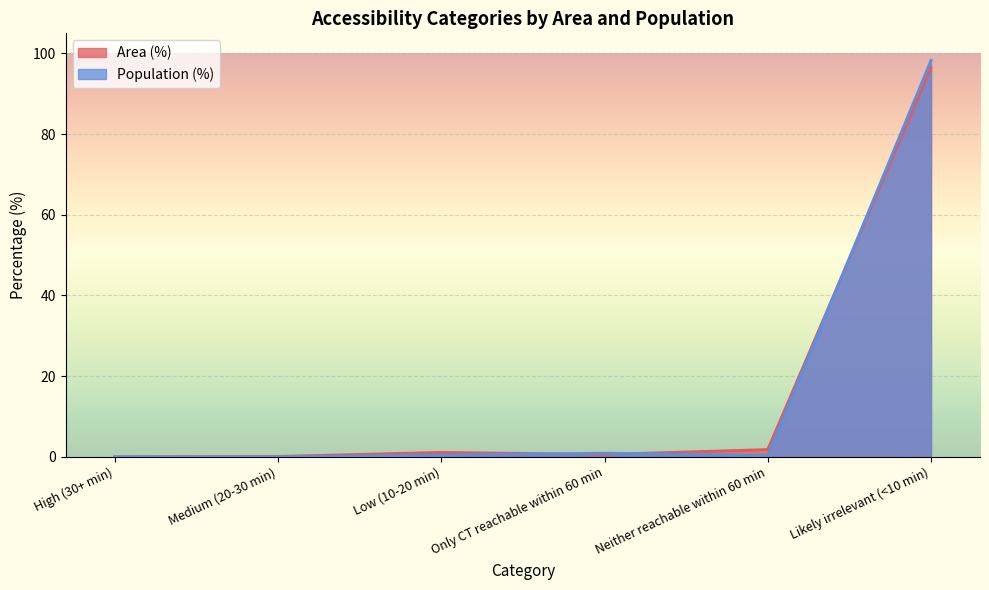

Which series has the largest total across all categories?

Area (%)